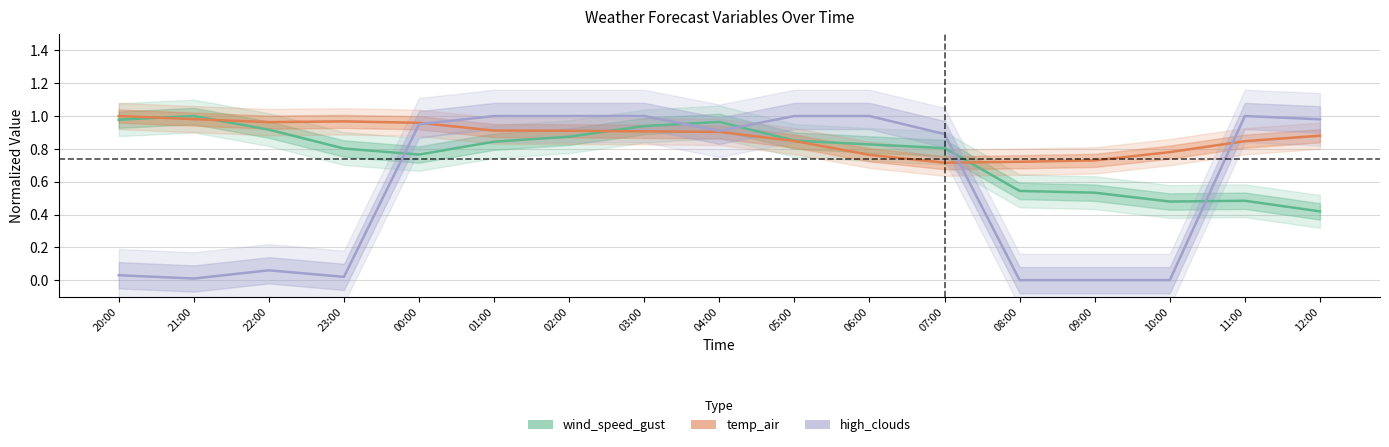

What is the highest value of the high_clouds series?

1.0